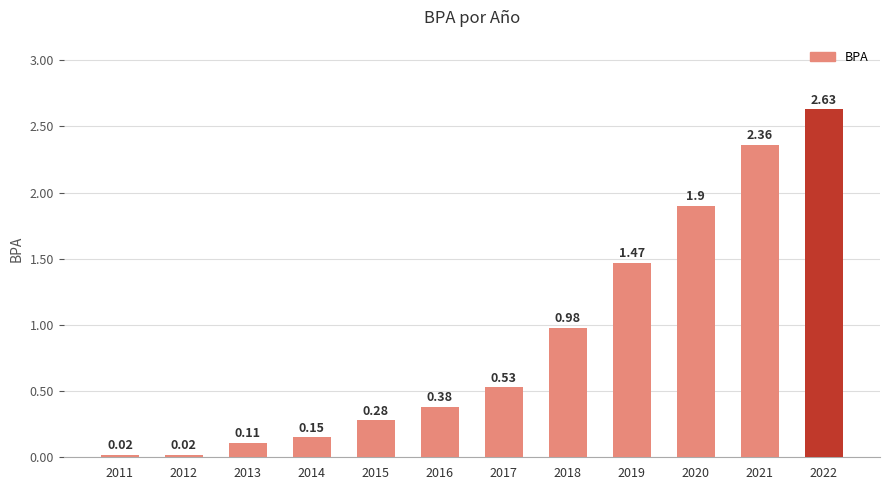

What value does the data have at 2020?

1.9